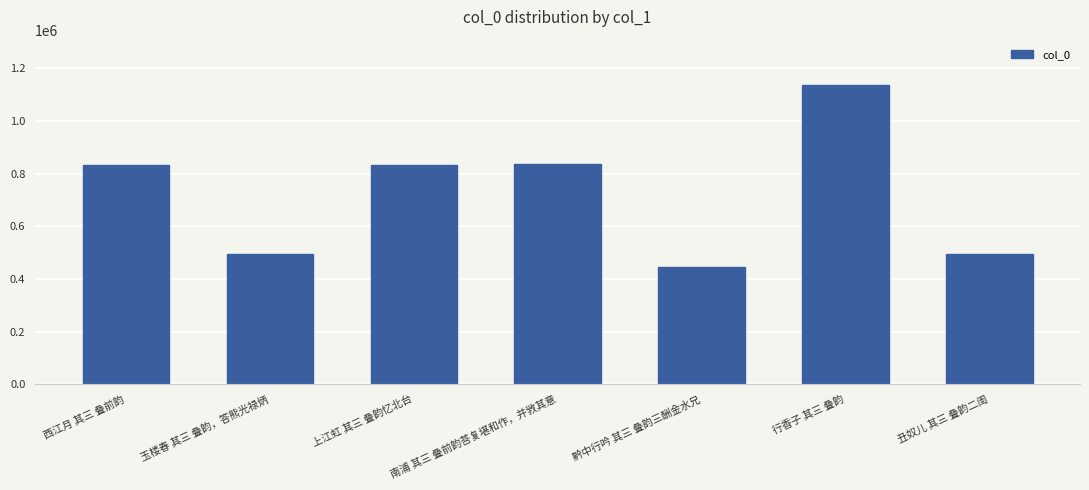

What is the sum of the values at 西江月 其三 叠前韵 and 行香子 其三 叠韵?

1970687